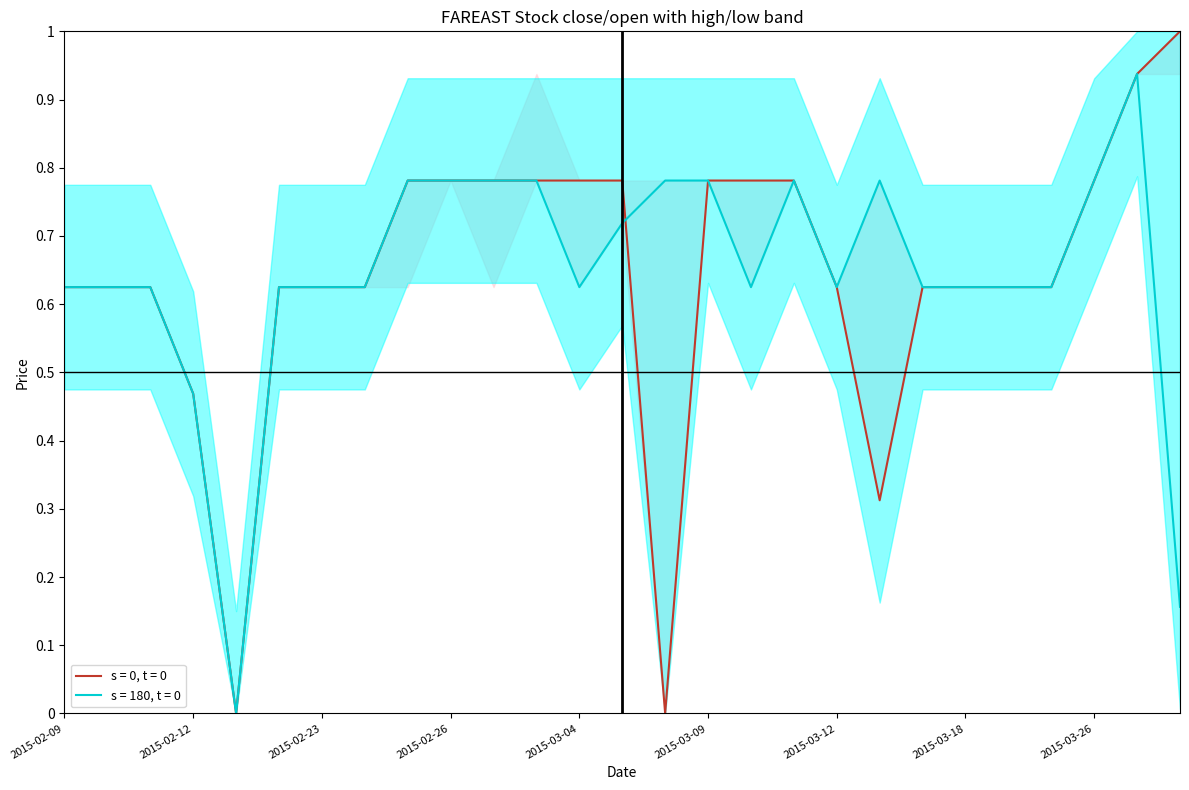

Which series has the largest range (max minus min)?

close